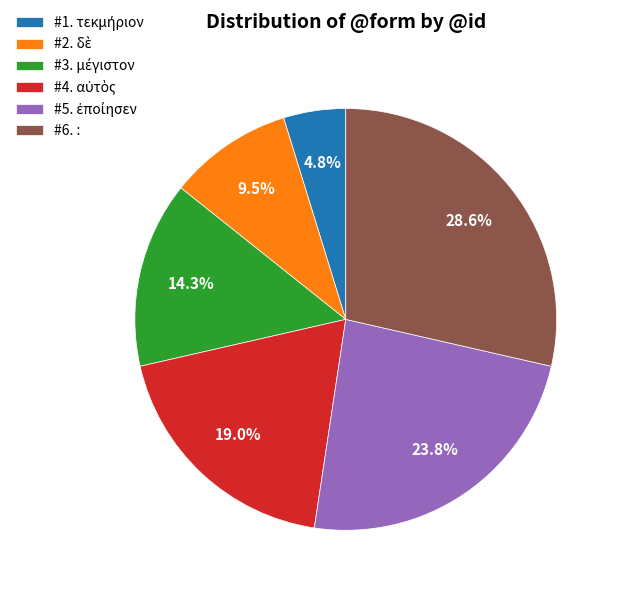

Is there a majority slice in this chart?

No